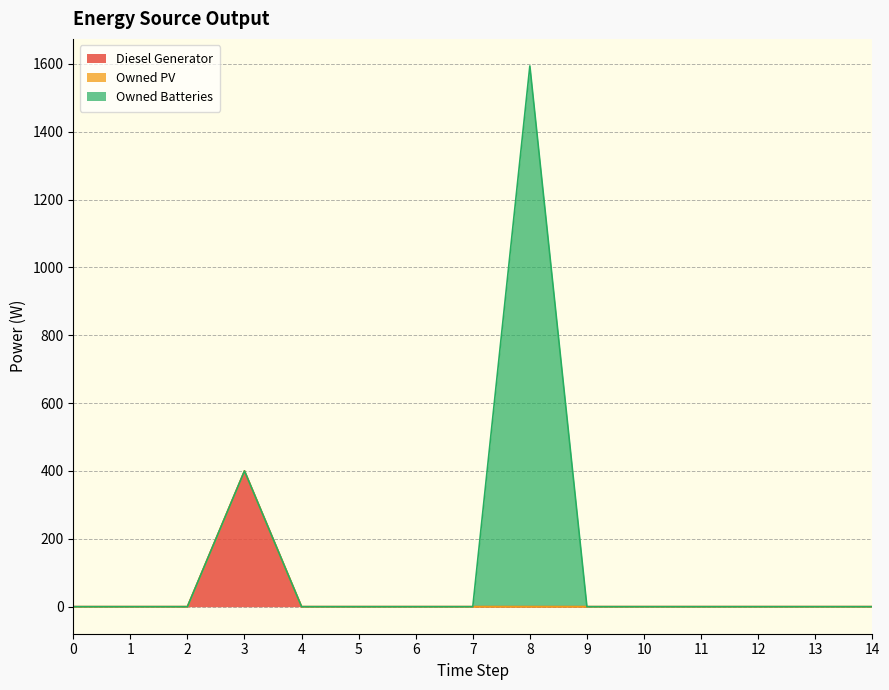

Rank the series by their maximum value, from highest to lowest.

Owned Batteries, Diesel Generator, Owned PV